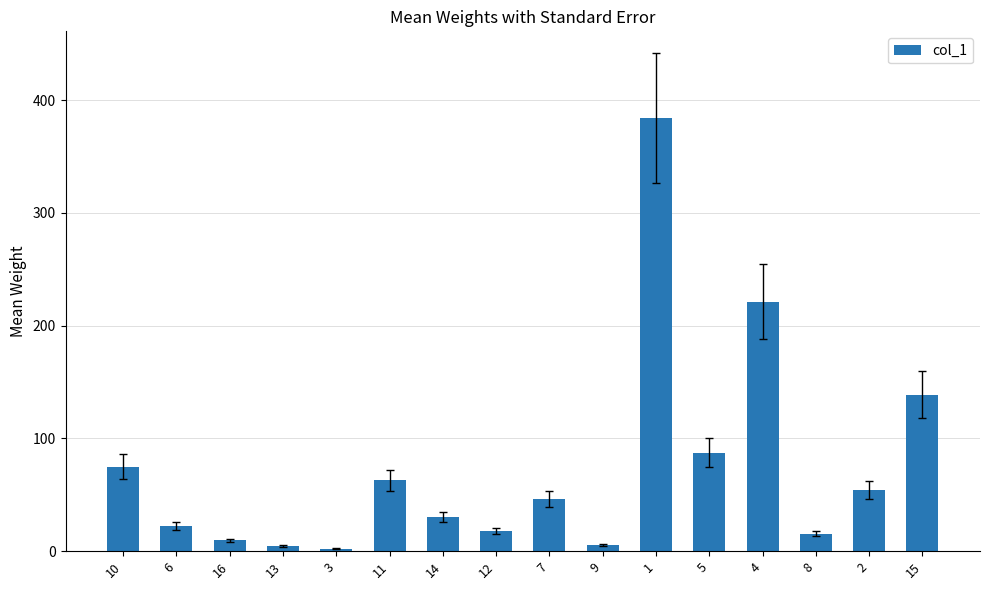

How many distinct data groups are displayed?

1